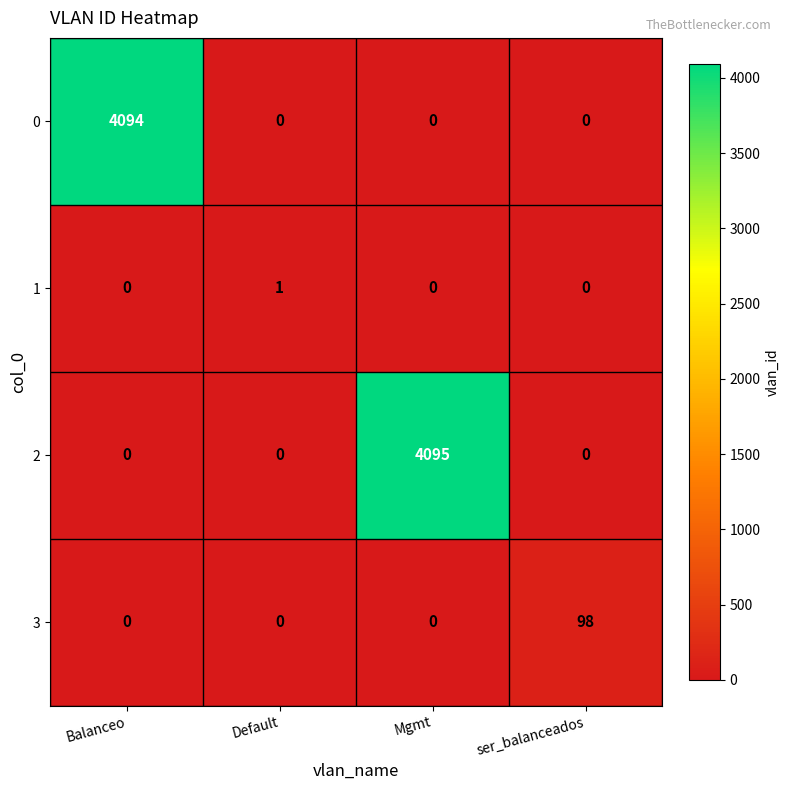

True or false: 0 has a value of 0 at Mgmt.

True